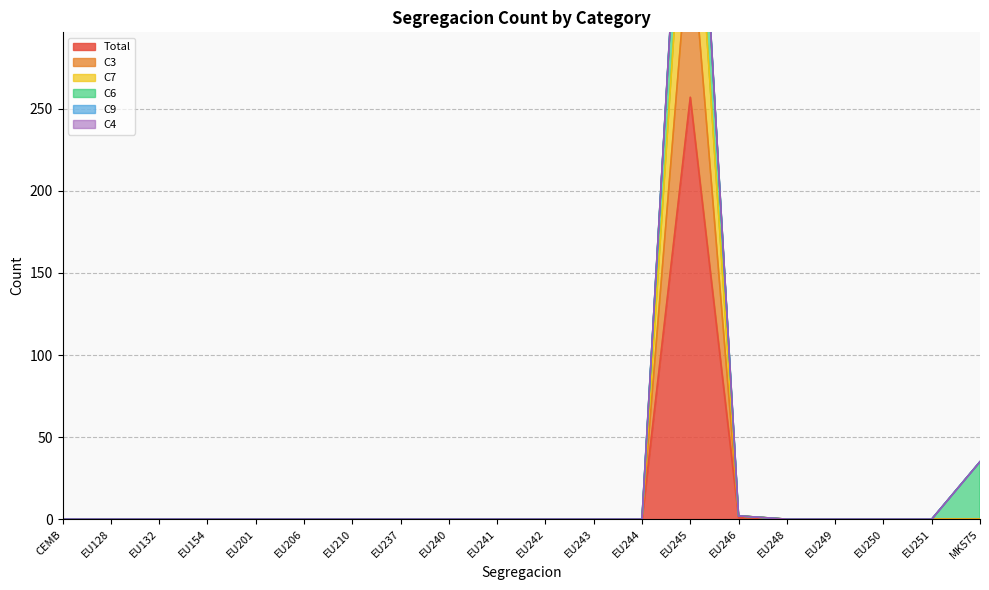

Is it true that Total equals 0 at EU241?

True